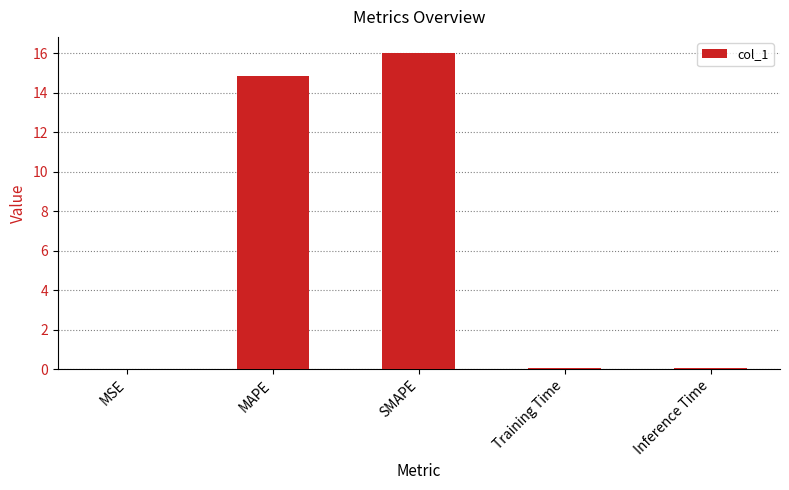

The value at SMAPE is 27.4. True or false?

False